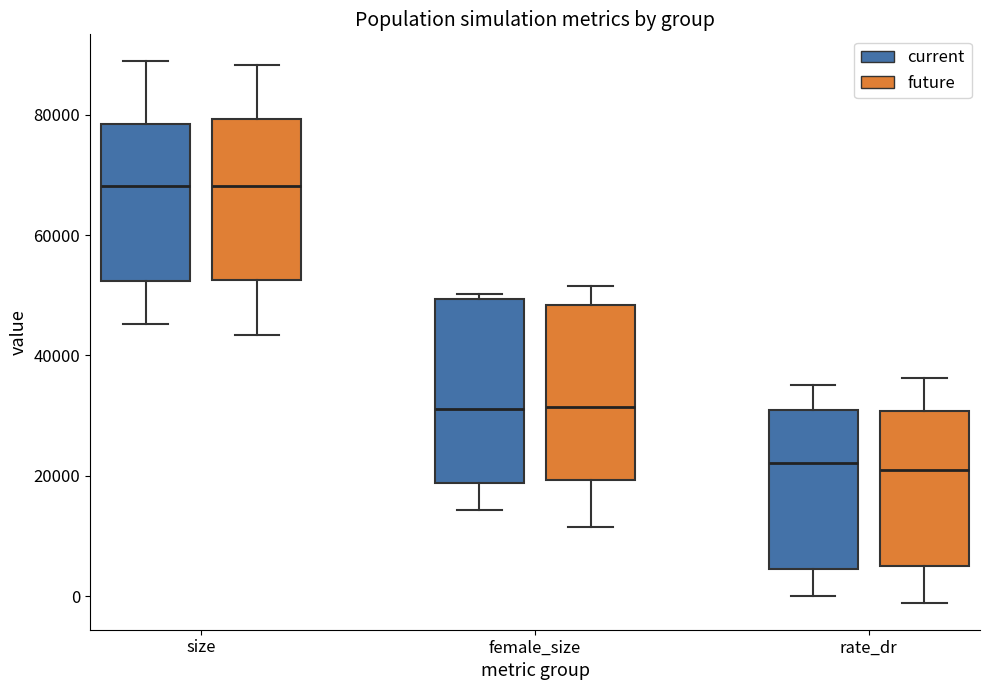

Reading left to right, transcribe this box plot: for each box, give where its median line is, the range the box spans, and where its two whiskers end, as read against the y-axis. The values are not printed on the chart, so give them approximately, as read against the axis.

size (current): median 68000, box 52000 to 78000, whiskers 46000 to 88000
size (future): median 68000, box 52000 to 80000, whiskers 44000 to 88000
female_size (current): median 32000, box 18000 to 50000, whiskers 14000 to 50000 (just above the box's upper edge)
female_size (future): median 32000, box 20000 to 48000, whiskers 12000 to 52000
rate_dr (current): median 22000, box 4000 to 30000, whiskers 0 to 36000
rate_dr (future): median 22000, box 6000 to 30000, whiskers -2000 to 36000